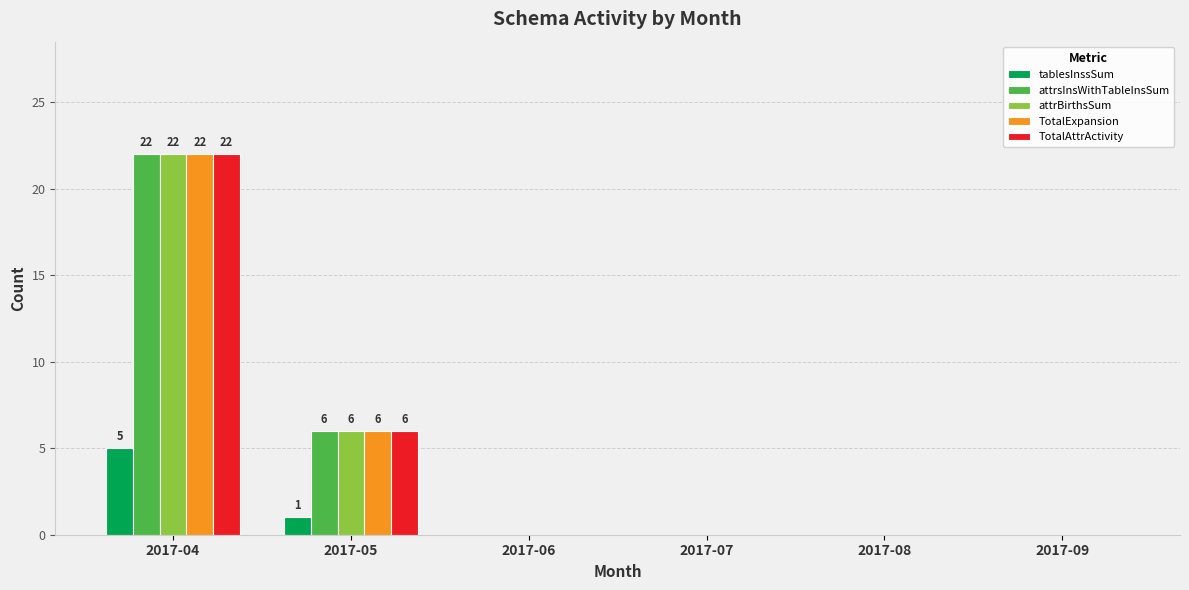

At which label is TotalExpansion closest to 11?

2017-05